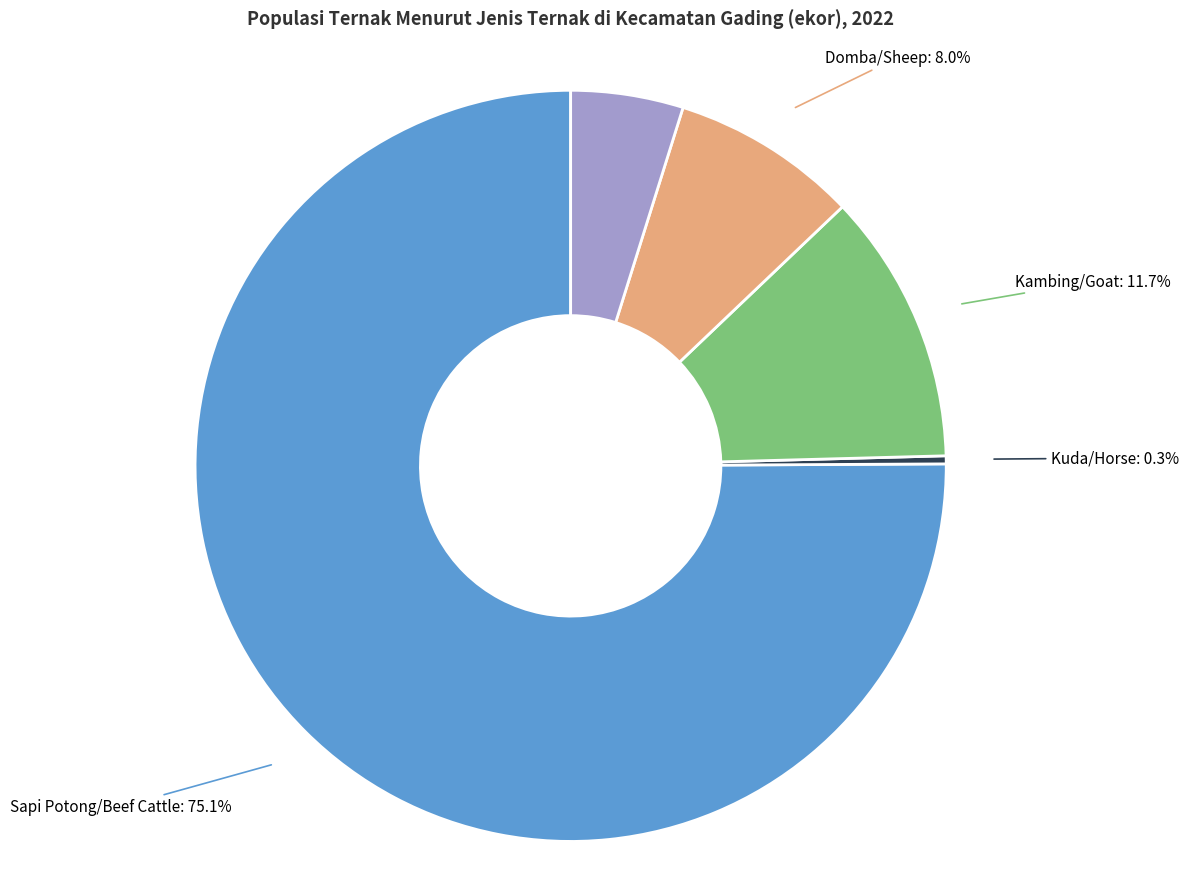

Does any single category account for the majority?

Yes